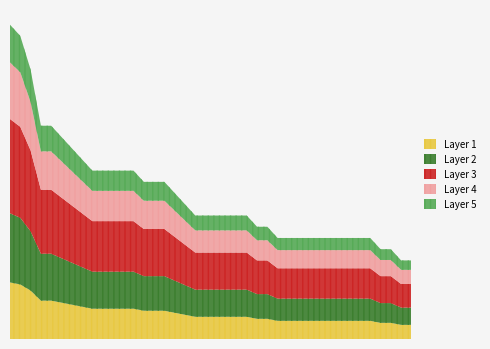

Reading right to left, extract all data points from this chart.

30=7	45=7	20=8	36=8	6=9	10=9	15=9	17=9	18=9	31=9	34=9	35=9	40=9	41=9	28=10	42=10	4=11	5=11	19=11	21=11	23=11	32=11	39=12	7=13	13=14	33=14	38=14	0=15	2=15	11=15	14=15	26=15	9=16	12=17	44=18	37=19	43=19	27=24	24=27	1=28